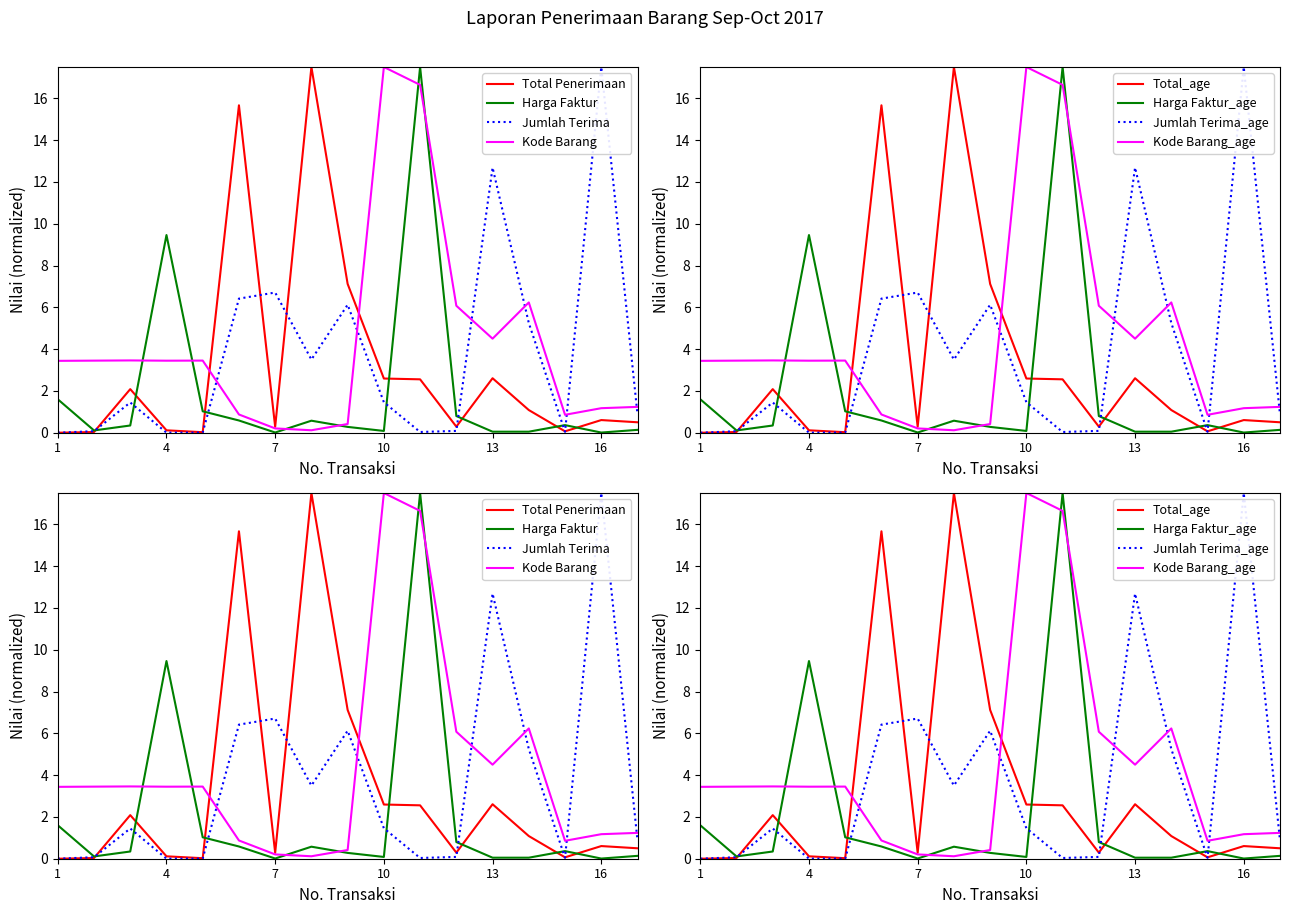

What is the spread (max minus min) of values at 7?

6.7